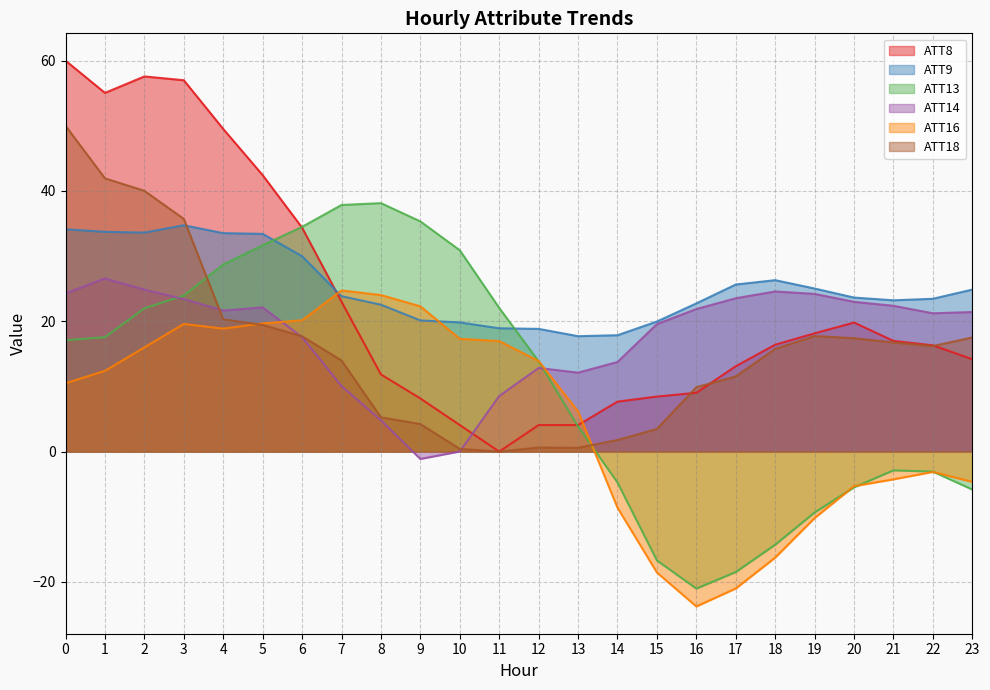

Reading left to right, transcribe all the data shown in this chart.

ATT8: 60.0	55.0	57.6	57.0	49.5	42.4	34.4	23.0	11.8	8.2	4.1	0.0	4.1	4.1	7.7	8.4	9.0	13.1	16.4	18.2	19.8	17.0	16.3	14.2
ATT9: 34.1	33.7	33.6	34.7	33.5	33.4	30.0	23.9	22.5	20.1	19.8	18.9	18.8	17.7	17.9	20.0	22.7	25.6	26.3	25.0	23.6	23.2	23.5	24.9
ATT13: 17.1	17.6	22.0	23.9	28.7	31.7	34.5	37.8	38.1	35.3	30.9	22.1	13.9	3.8	-4.7	-16.7	-21.0	-18.5	-14.3	-9.3	-5.5	-2.9	-3.1	-5.8
ATT14: 24.3	26.6	24.9	23.4	21.6	22.1	17.6	10.1	4.8	-1.1	0.0	8.5	12.8	12.1	13.8	19.6	21.9	23.5	24.6	24.2	23.0	22.4	21.2	21.4
ATT16: 10.5	12.4	16.0	19.6	18.9	19.7	20.2	24.7	24.0	22.3	17.3	17.0	13.9	6.2	-8.6	-18.6	-23.8	-21.0	-16.3	-10.2	-5.3	-4.3	-3.1	-4.6
ATT18: 50.0	41.9	40.0	35.7	20.3	19.4	17.7	14.0	5.3	4.2	0.4	0.0	0.6	0.6	1.8	3.5	9.9	11.5	15.8	17.7	17.4	16.8	16.2	17.5